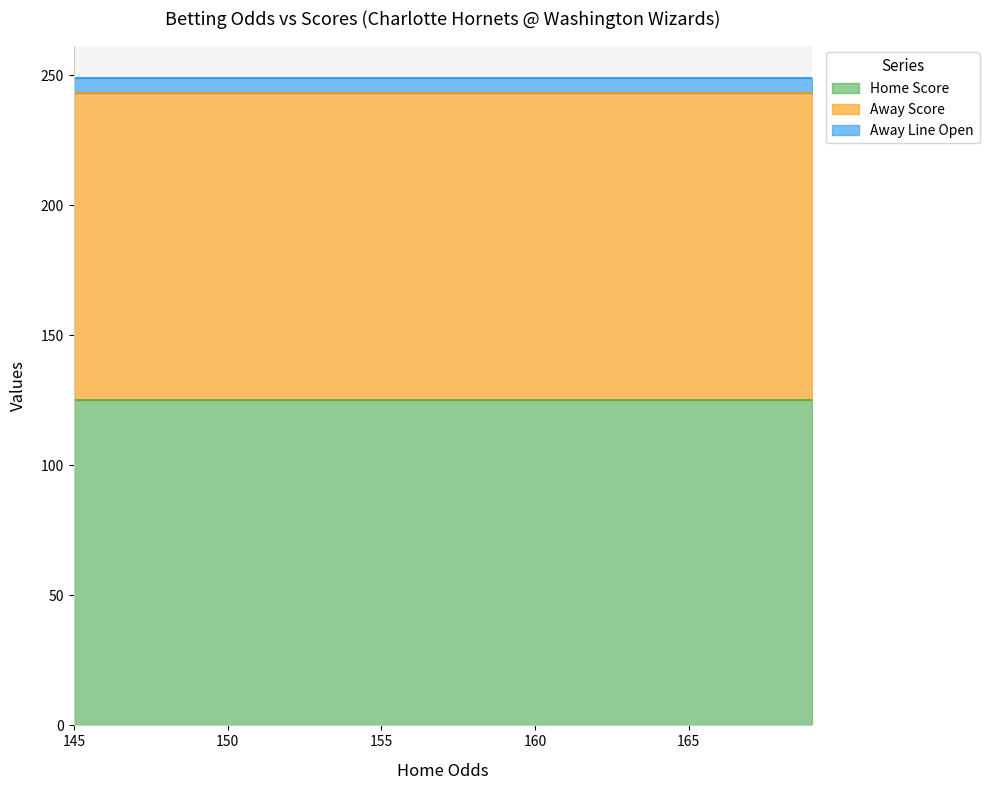

True or false: Home Score has a value of 202 at 158.

False